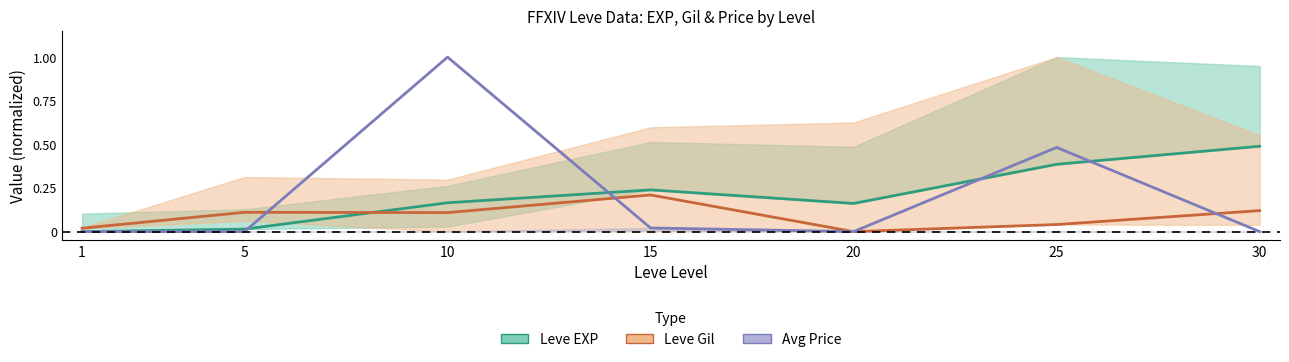

Reading right to left, what are all the values shown in this chart?

Leve EXP: 0.5	0.4	0.2	0.2	0.2	0.0	0.0
Leve Gil: 0.1	0.0	0.0	0.2	0.1	0.1	0.0
Avg Price: 0.0	0.5	0.0	0.0	1.0	0.0	0.0